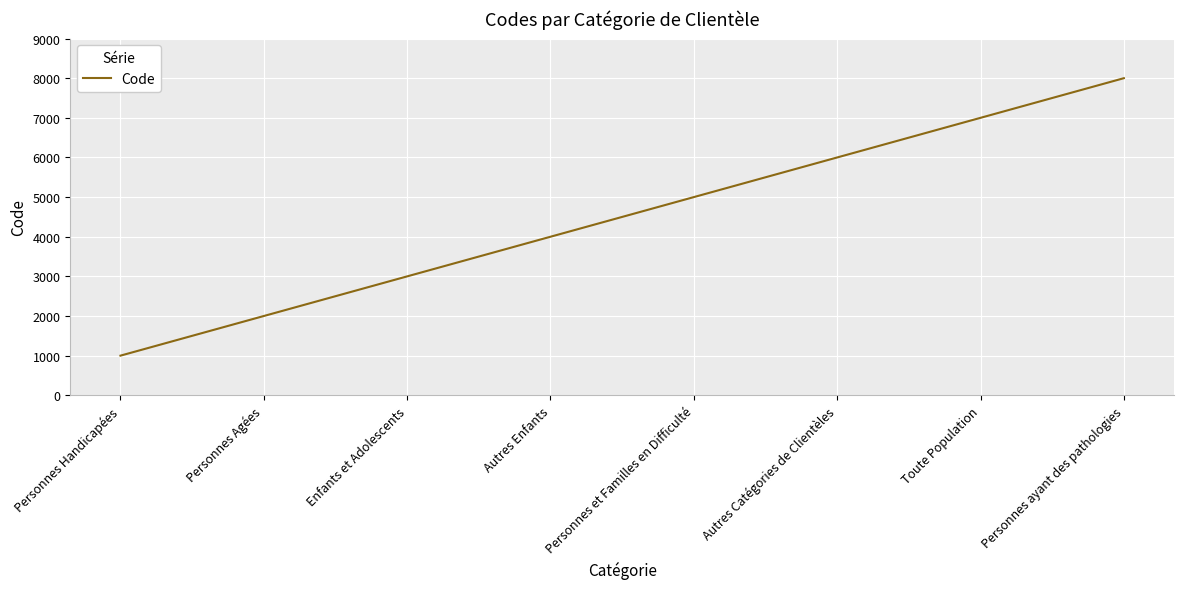

How many values are below 5000?

4